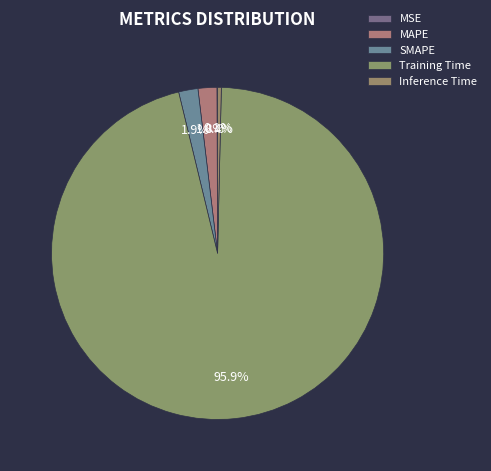

Which category has the biggest portion of the pie?

Training Time